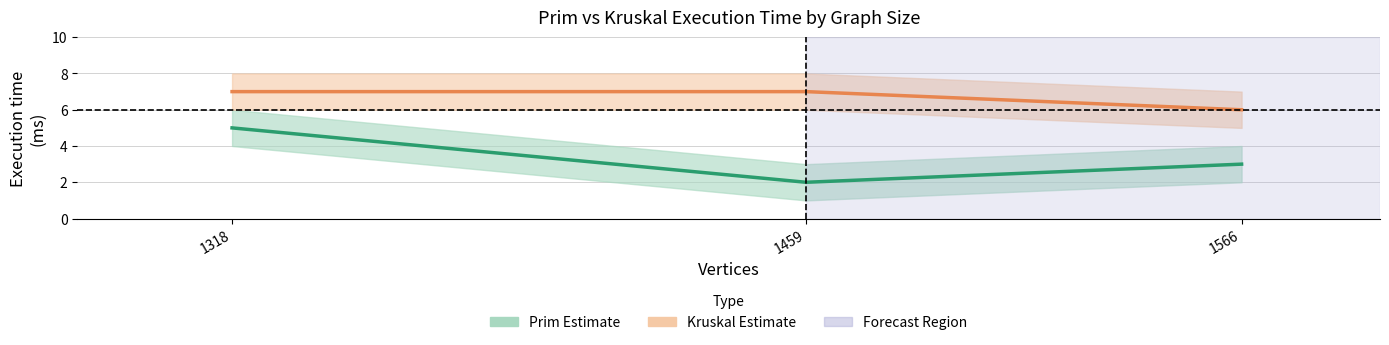

What is the average value of the Kruskal Estimate series?

7